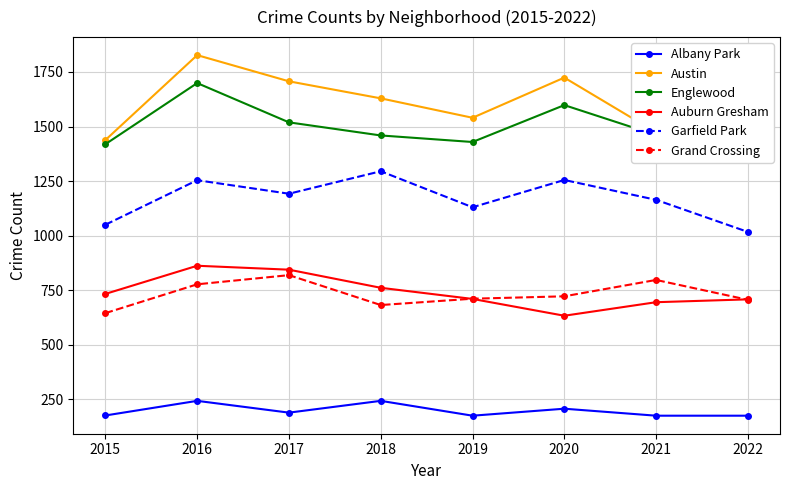

What is the sum of the Garfield Park values at 2018 and 2022?

2312